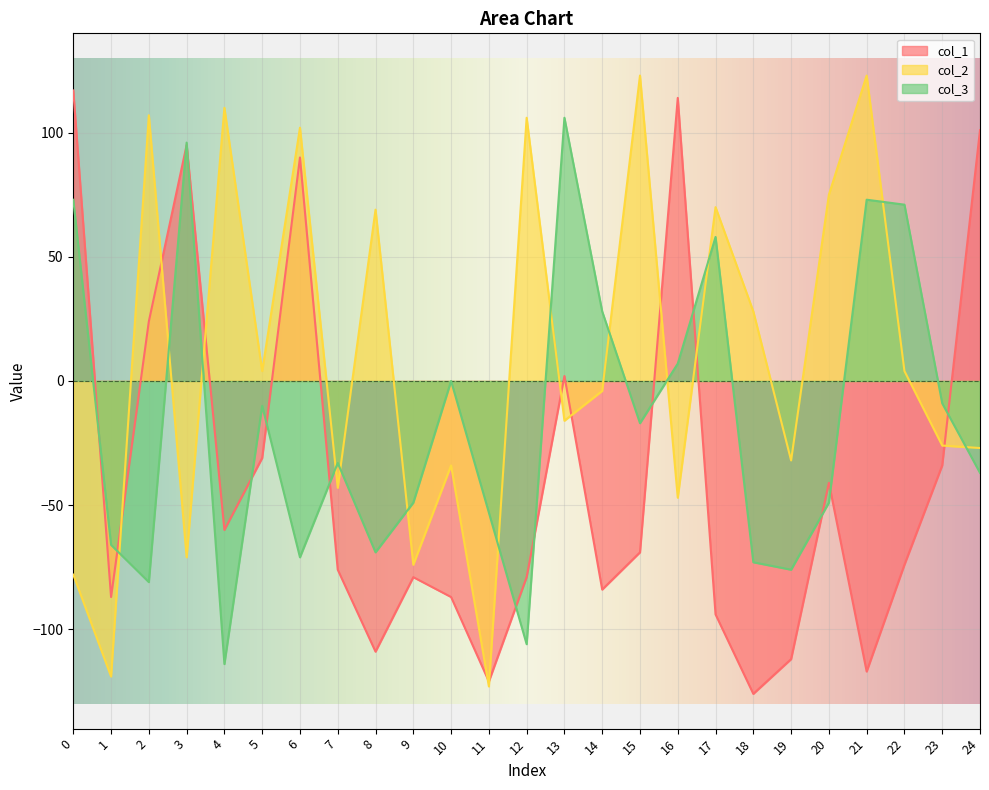

How many values in the col_3 series exceed -33?

12